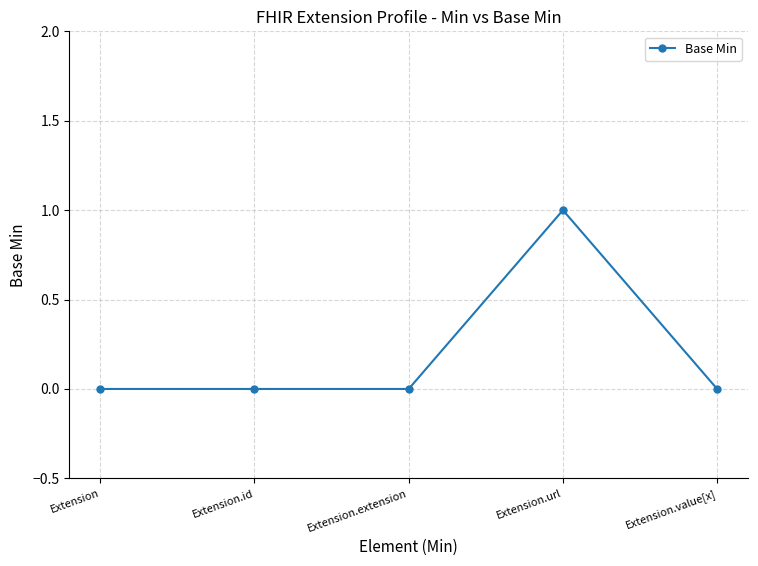

True or false: there are more than 0 points higher than both neighbors.

True